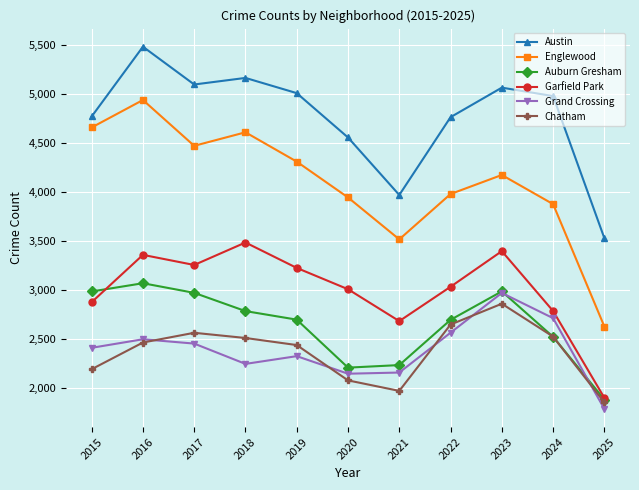

How many data points in Austin are less than 4978?

5